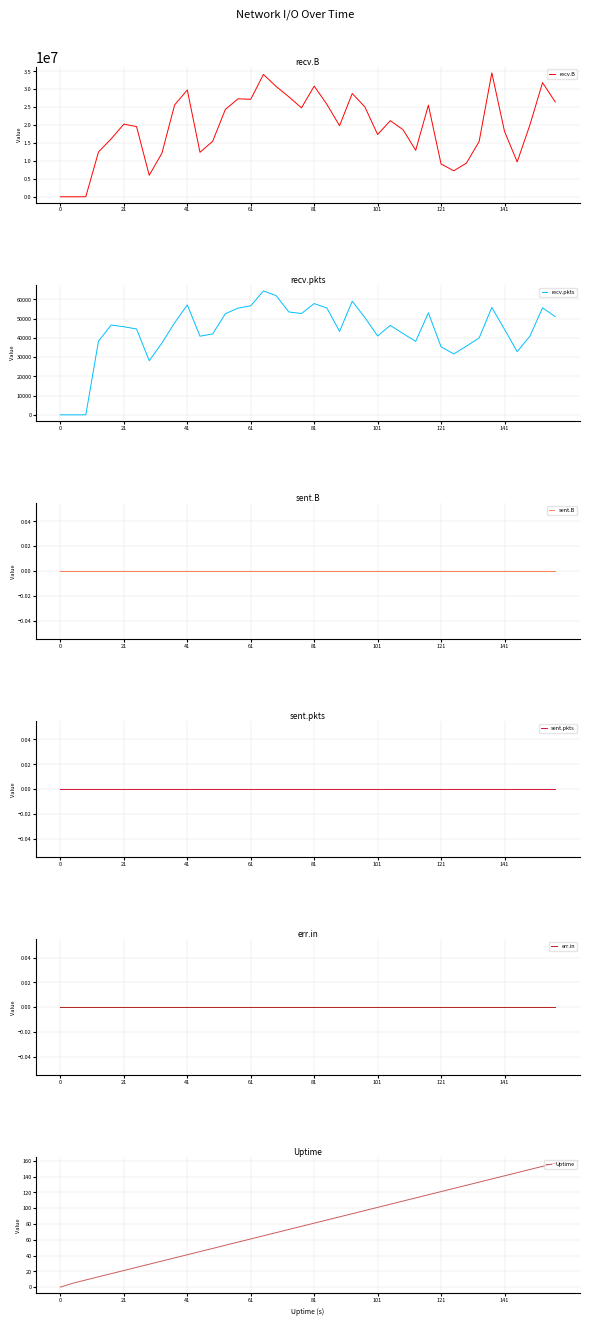

Which series has the largest range (max minus min)?

recv.B